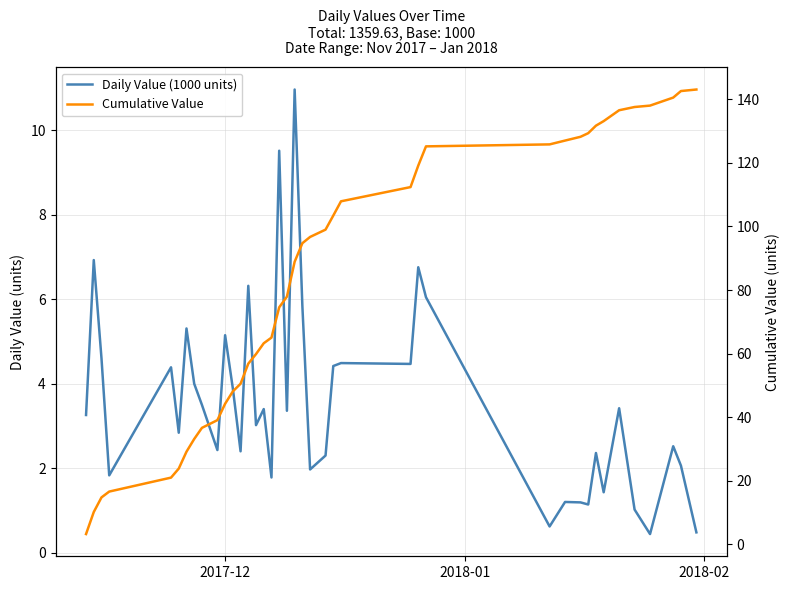

True or false: Cumulative Value and Daily Value (1000 units) cross at least once.

False